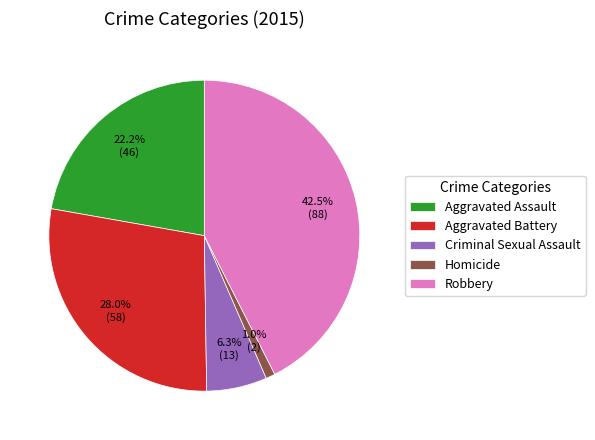

To the nearest percent, what portion does Aggravated Assault represent?

22%